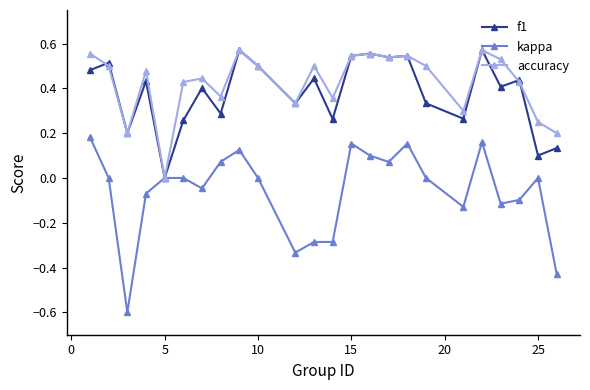

Which series has the largest range (max minus min)?

kappa